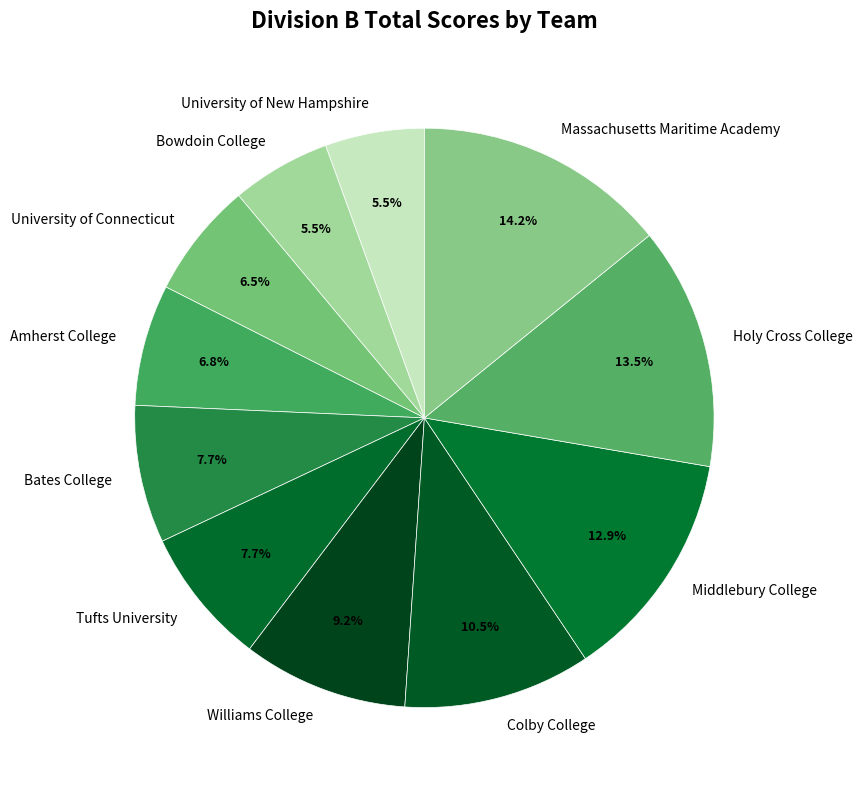

Approximately how many times larger is the value at Bowdoin College compared to Tufts University?

0.7